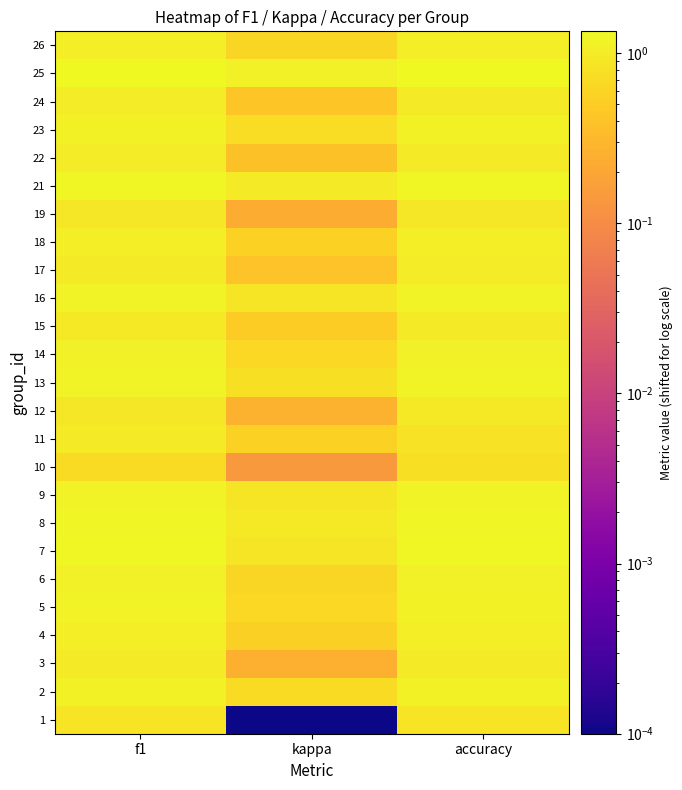

Reading right to left, what are all the values shown in this chart?

1: accuracy=0.8	kappa=0.0	f1=0.8
2: accuracy=1.1	kappa=0.7	f1=1.1
3: accuracy=1.0	kappa=0.3	f1=1.0
4: accuracy=1.1	kappa=0.6	f1=1.1
5: accuracy=1.1	kappa=0.7	f1=1.2
6: accuracy=1.1	kappa=0.6	f1=1.1
7: accuracy=1.3	kappa=0.9	f1=1.3
8: accuracy=1.2	kappa=1.0	f1=1.2
9: accuracy=1.2	kappa=0.9	f1=1.2
10: accuracy=0.8	kappa=0.1	f1=0.7
11: accuracy=0.8	kappa=0.6	f1=1.0
12: accuracy=0.9	kappa=0.3	f1=0.9
13: accuracy=1.2	kappa=0.8	f1=1.2
14: accuracy=1.1	kappa=0.7	f1=1.1
15: accuracy=1.0	kappa=0.5	f1=0.9
16: accuracy=1.2	kappa=0.9	f1=1.2
17: accuracy=1.0	kappa=0.4	f1=1.0
18: accuracy=1.1	kappa=0.6	f1=1.1
19: accuracy=0.9	kappa=0.2	f1=0.9
21: accuracy=1.3	kappa=1.0	f1=1.3
22: accuracy=1.0	kappa=0.4	f1=1.0
23: accuracy=1.1	kappa=0.7	f1=1.1
24: accuracy=1.0	kappa=0.4	f1=1.0
25: accuracy=1.3	kappa=1.1	f1=1.3
26: accuracy=1.1	kappa=0.6	f1=1.1